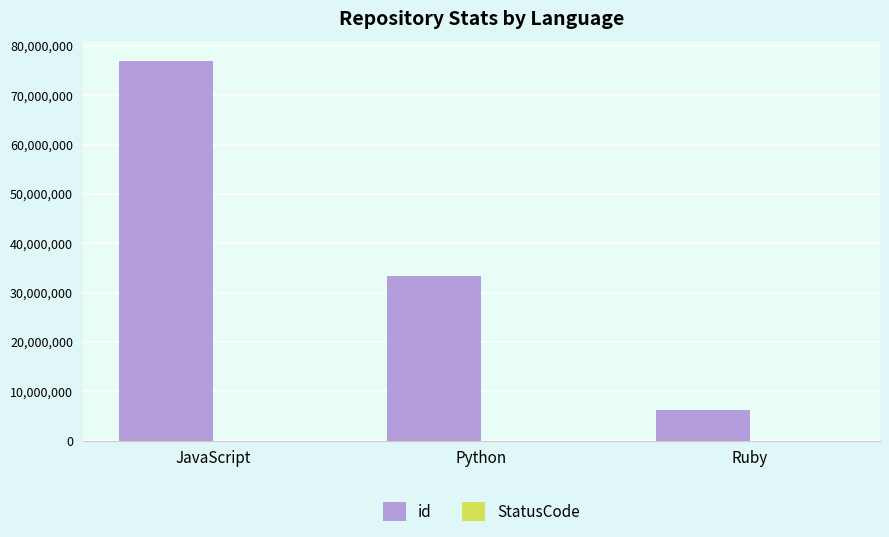

Which category has the highest value in the id series?

JavaScript